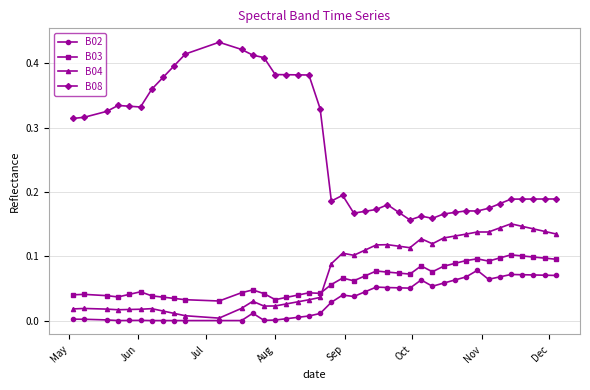

Which series has the largest total across all categories?

B08